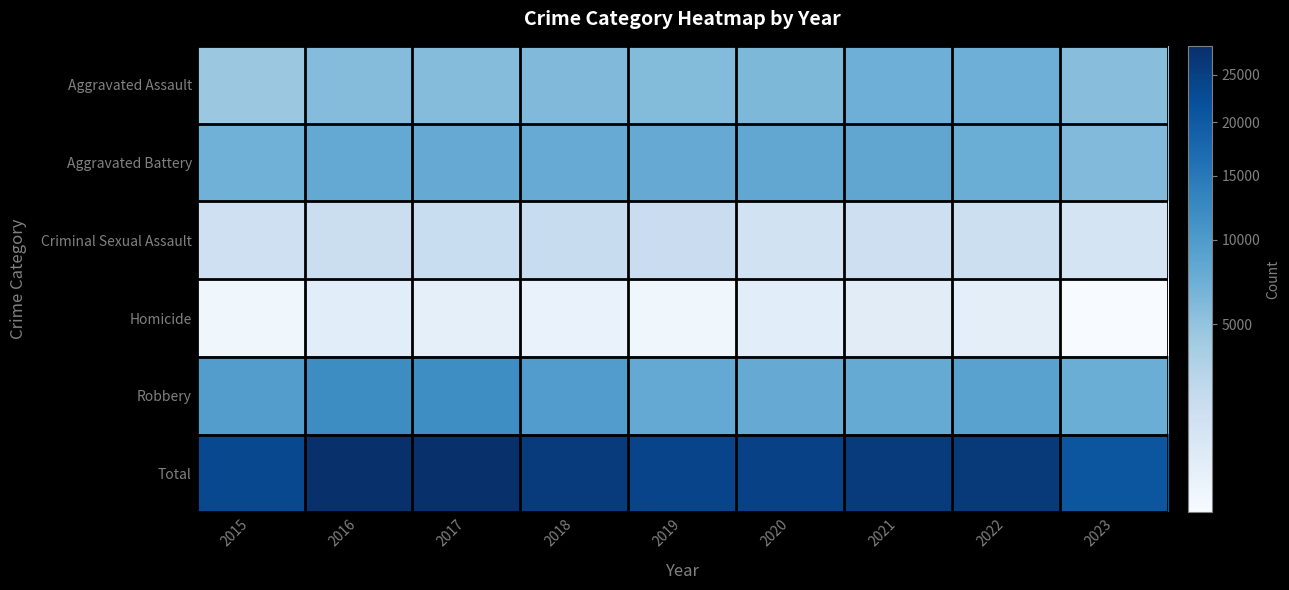

Reading left to right, list all the values displayed in this chart.

Aggravated Assault: 2015=4480	2016=5712	2017=5793	2018=6001	2019=5841	2020=6262	2021=7242	2022=7280	2023=5565
Aggravated Battery: 2015=7018	2016=8086	2017=7845	2018=7734	2019=7857	2020=8320	2021=8347	2022=7492	2023=5936
Criminal Sexual Assault: 2015=1683	2016=1835	2017=1962	2018=2007	2019=1899	2020=1472	2021=1702	2022=1775	2023=1291
Homicide: 2015=496	2016=786	2017=672	2018=589	2019=498	2020=787	2021=804	2022=719	2023=457
Robbery: 2015=9638	2016=11960	2017=11880	2018=9681	2019=7995	2020=7855	2021=7918	2022=8964	2023=7504
Total: 2015=23315	2016=28379	2017=28152	2018=26012	2019=24090	2020=24696	2021=26013	2022=26230	2023=20753